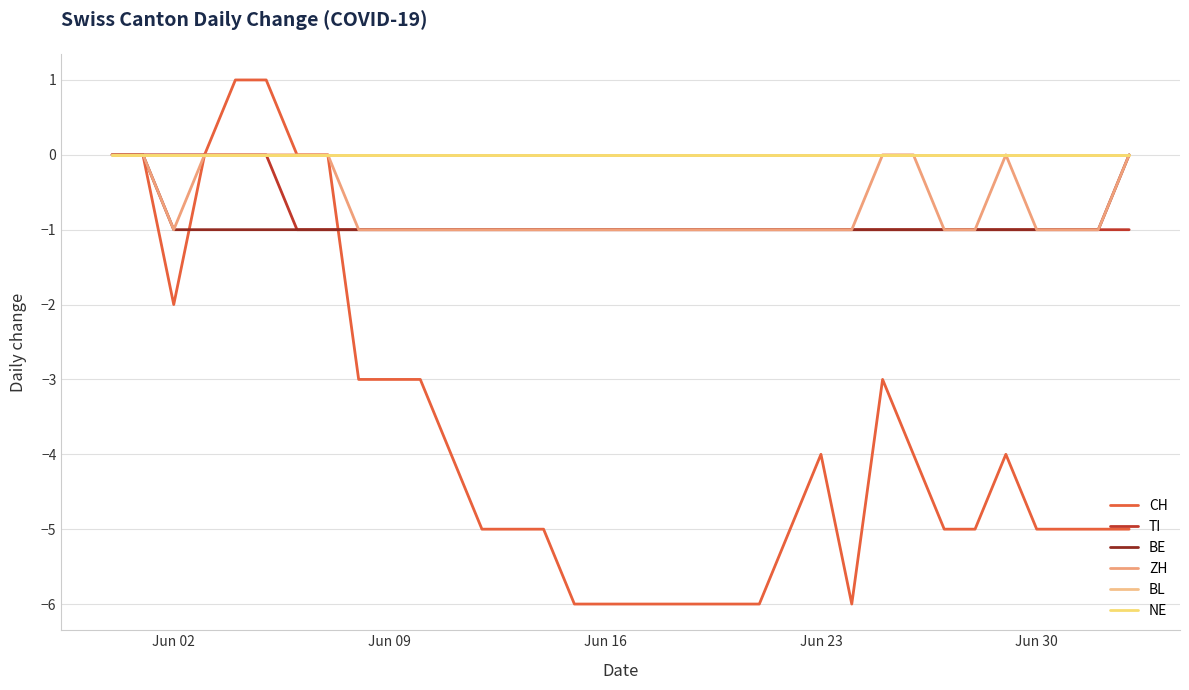

Is this an area chart (filled region under the line)?

No